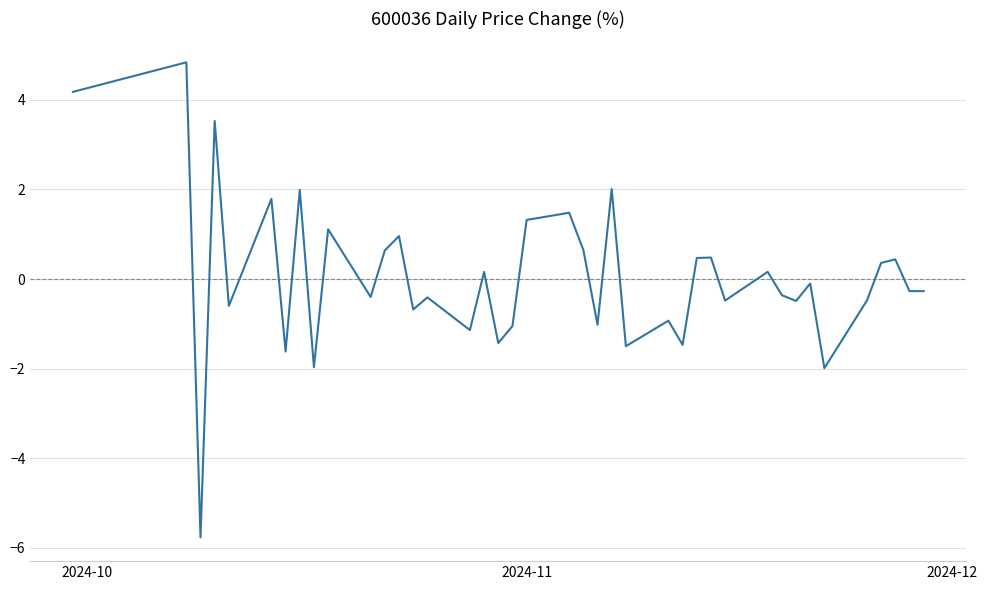

What is the greatest value displayed?

4.8